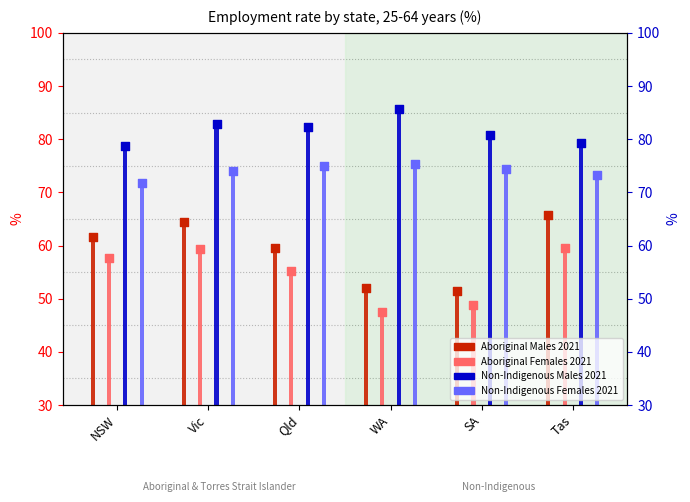

At how many categories does at least one series exceed 49?

6